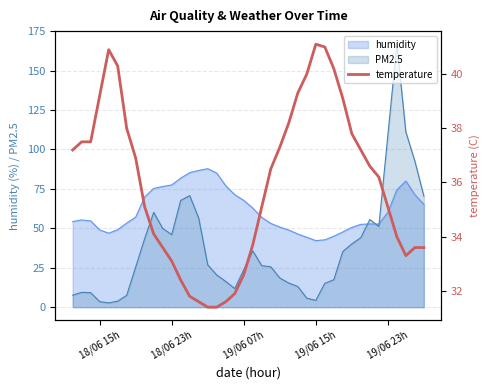

True or false: PM2.5 has a value of 23.8 at 19/06 07h.

True